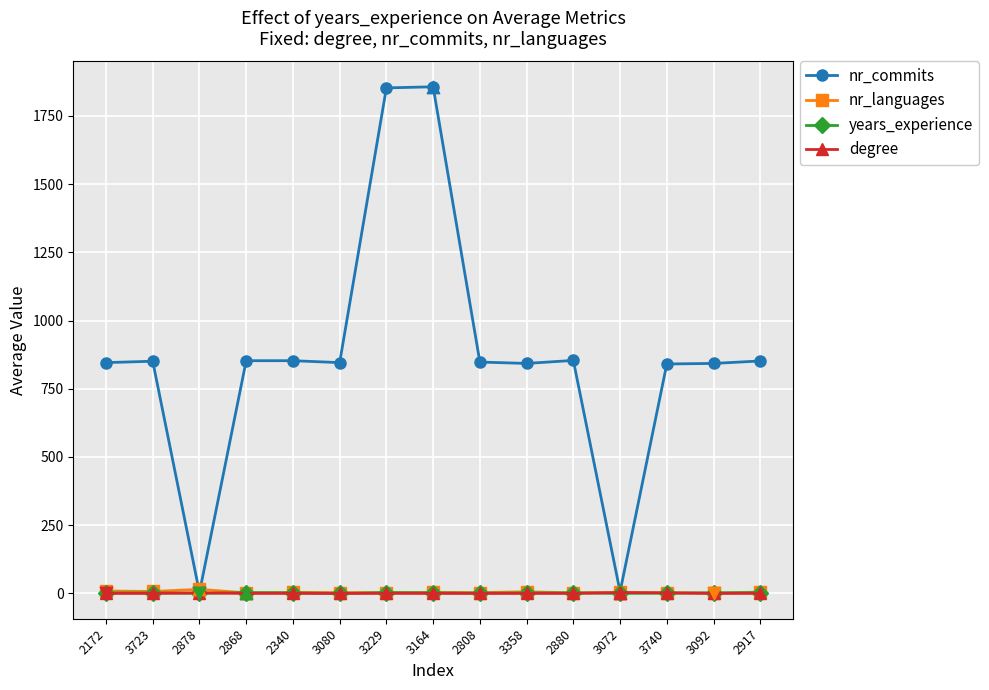

Which series has the largest total across all categories?

nr_commits